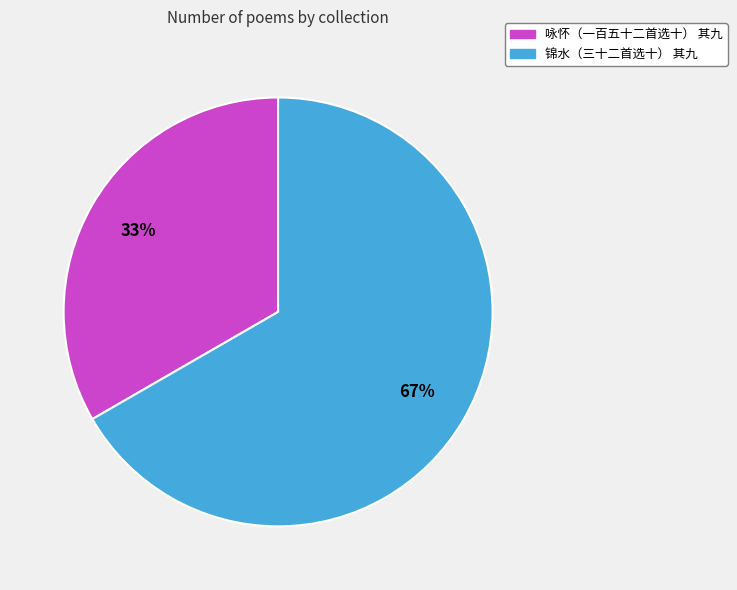

The 咏怀（一百五十二首选十） 其九 slice represents 33% of the pie. True or false?

True